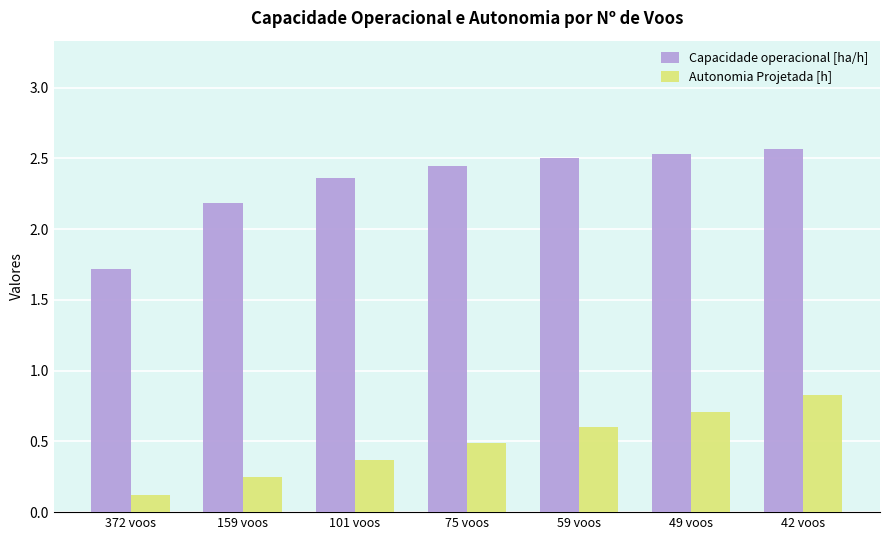

Count the number of categories in the chart.

7